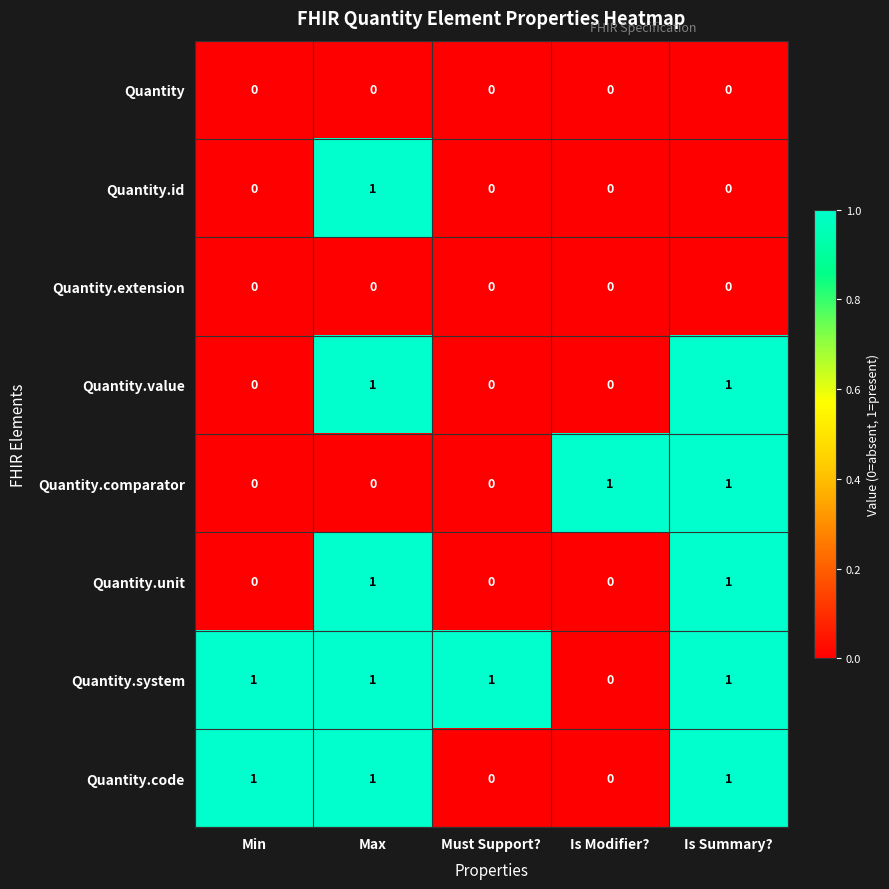

At how many categories does at least one series exceed 0?

5